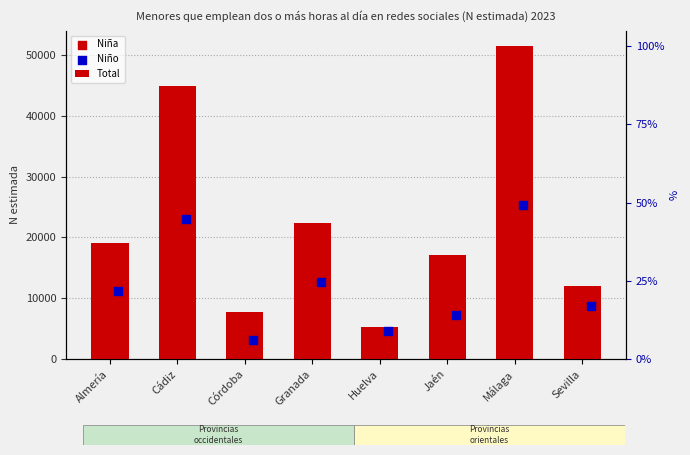

What is the total value across all series at Granada?

44810